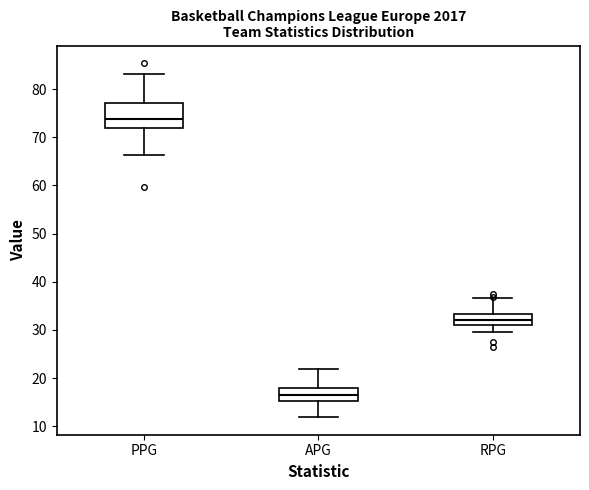

Reading left to right, read every box against the y-axis: the position of its median line, the range the box covers, and the ends of its whiskers. The values are not printed on the chart, so give them approximately, as read against the axis.

PPG: median 74, box 72 to 77, whiskers 66 to 83
APG: median 17, box 15 to 18, whiskers 12 to 22
RPG: median 32, box 31 to 33, whiskers 30 to 37